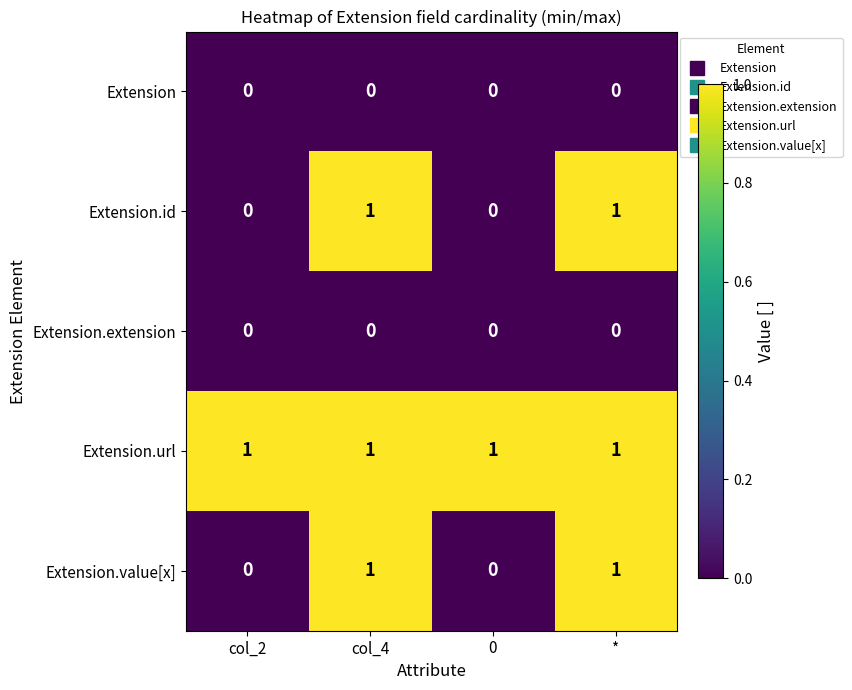

The Extension series shows 0 at *. True or false?

True